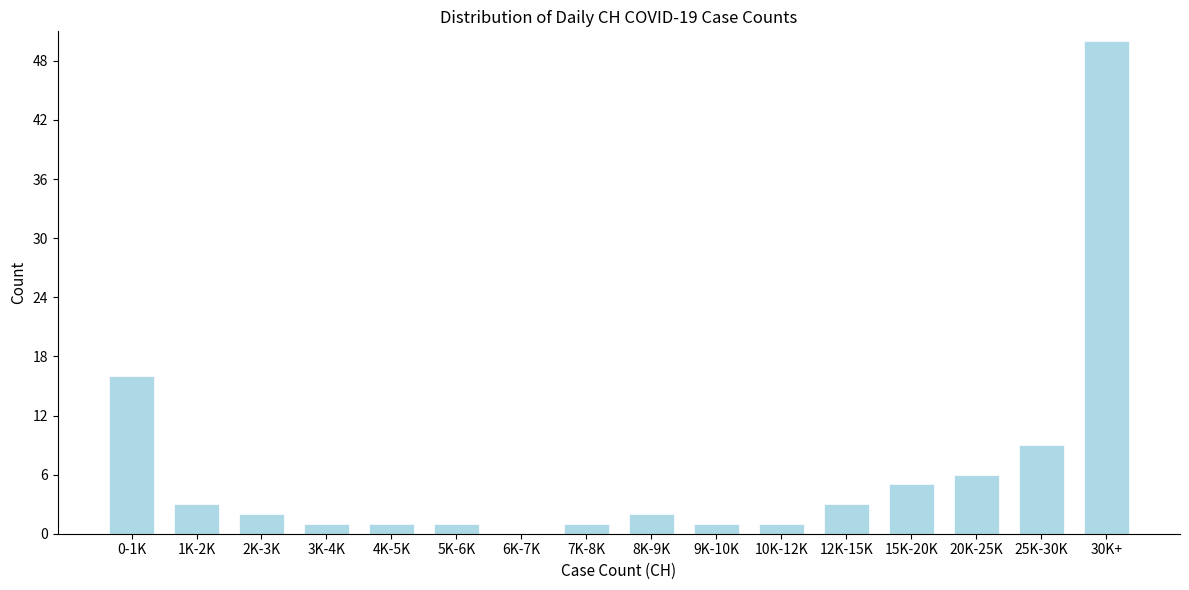

Reading left to right, what are all the values shown in this chart?

0-1K=16	1K-2K=3	2K-3K=2	3K-4K=1	4K-5K=1	5K-6K=1	6K-7K=0	7K-8K=1	8K-9K=2	9K-10K=1	10K-12K=1	12K-15K=3	15K-20K=5	20K-25K=6	25K-30K=9	30K+=50